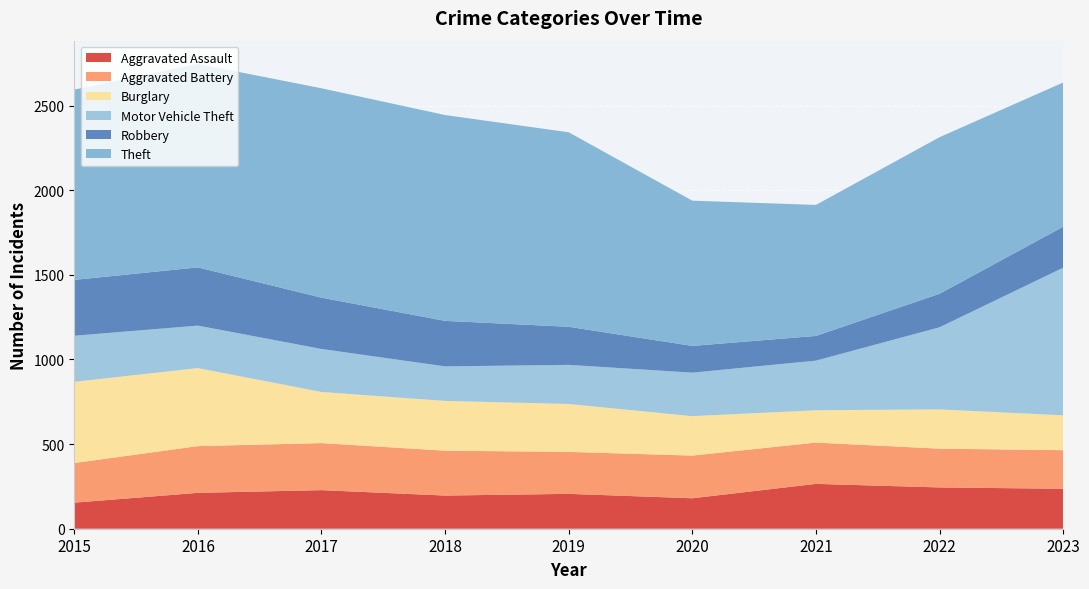

Reading left to right, list all the values displayed in this chart.

Aggravated Assault: 154	212	228	196	206	180	265	244	236
Aggravated Battery: 234	276	278	265	248	252	244	229	228
Burglary: 480	461	302	294	283	233	191	232	206
Motor Vehicle Theft: 272	251	254	204	231	257	293	485	872
Robbery: 330	344	303	269	225	158	146	198	242
Theft: 1124	1202	1237	1216	1149	858	774	925	852